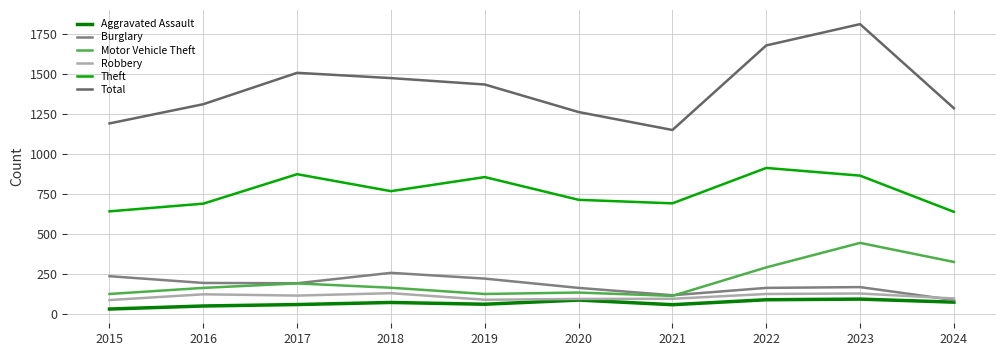

True or false: Theft and Burglary intersect in this chart.

False